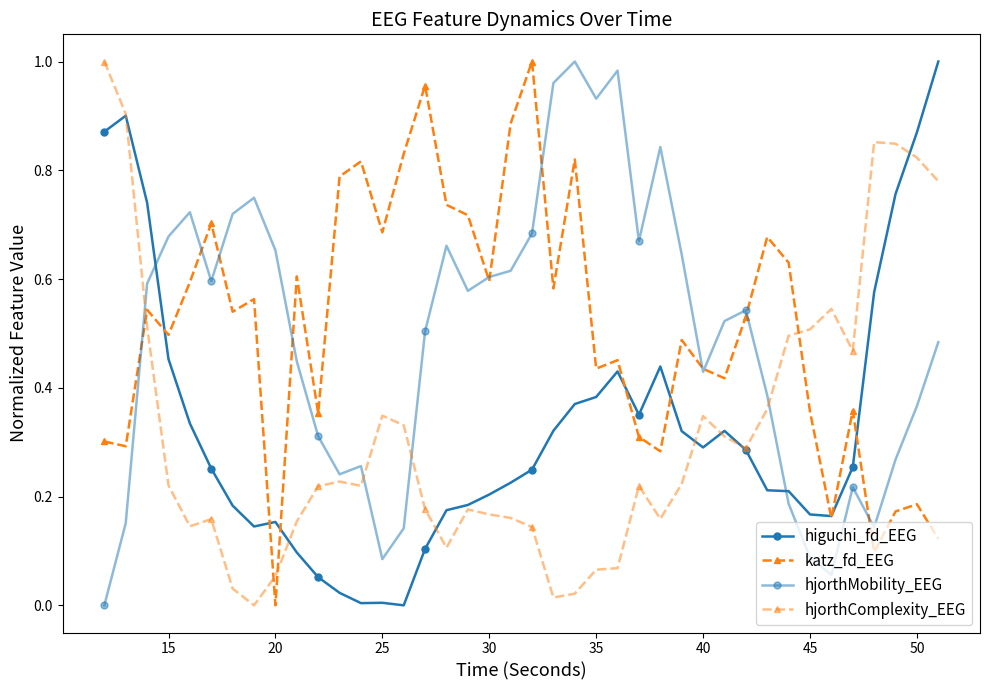

Does the chart have visible grid lines?

No